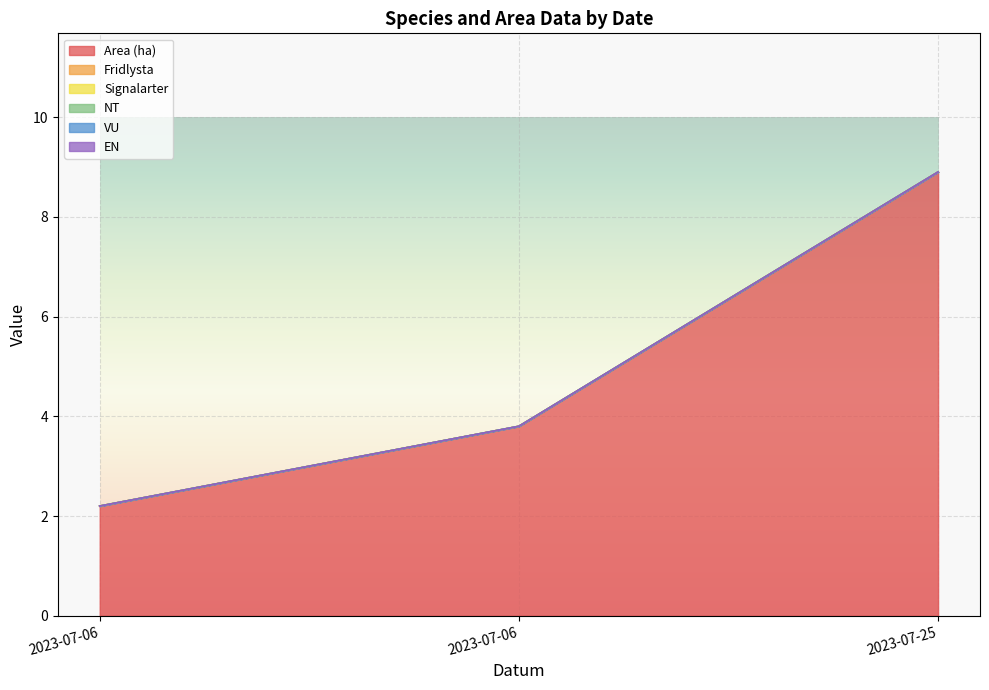

At which label is Fridlysta closest to 0?

2023-07-06